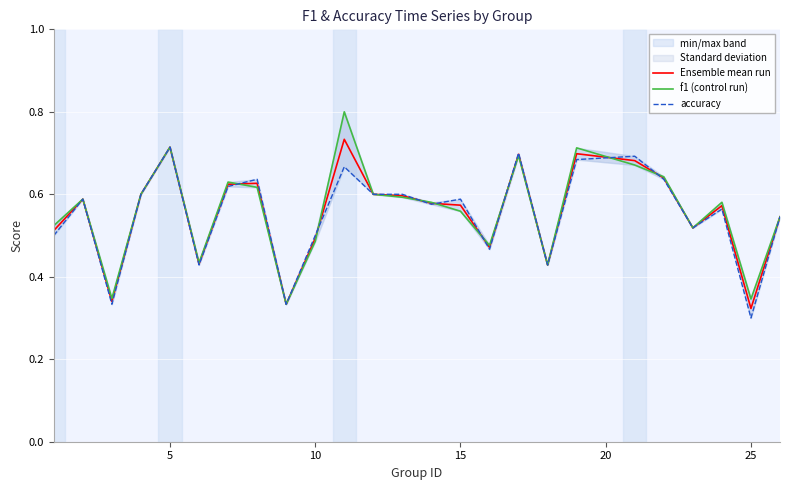

What is the difference between the maximum and minimum values in the accuracy series?

0.4